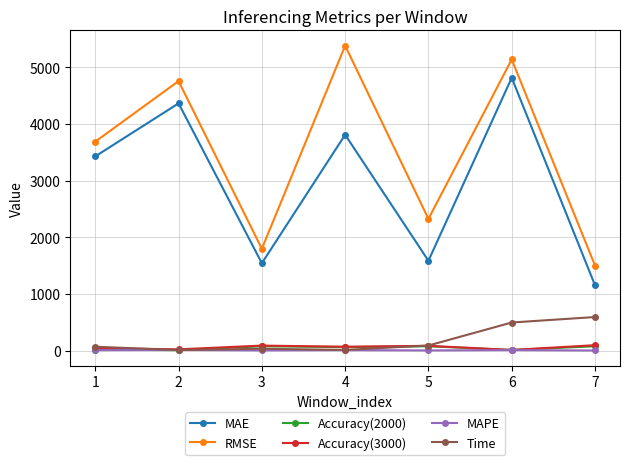

The value of RMSE at 5 is 3654.9. True or false?

False